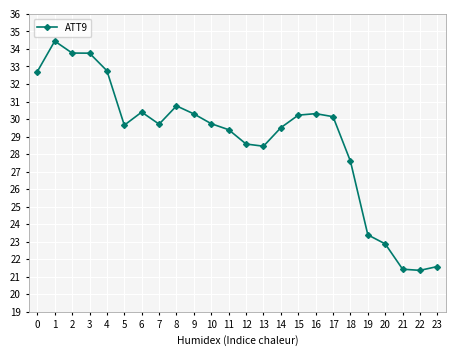

What is the change in value from 8 to 17?

-0.6